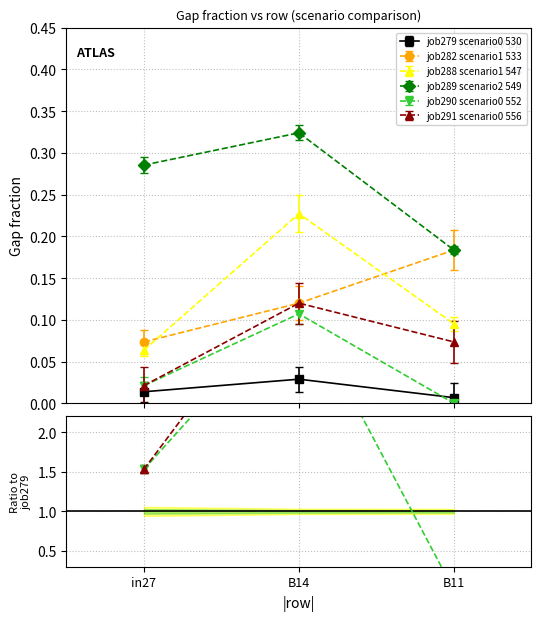

What is the average value of the job288_scenario1_547 series?

0.1